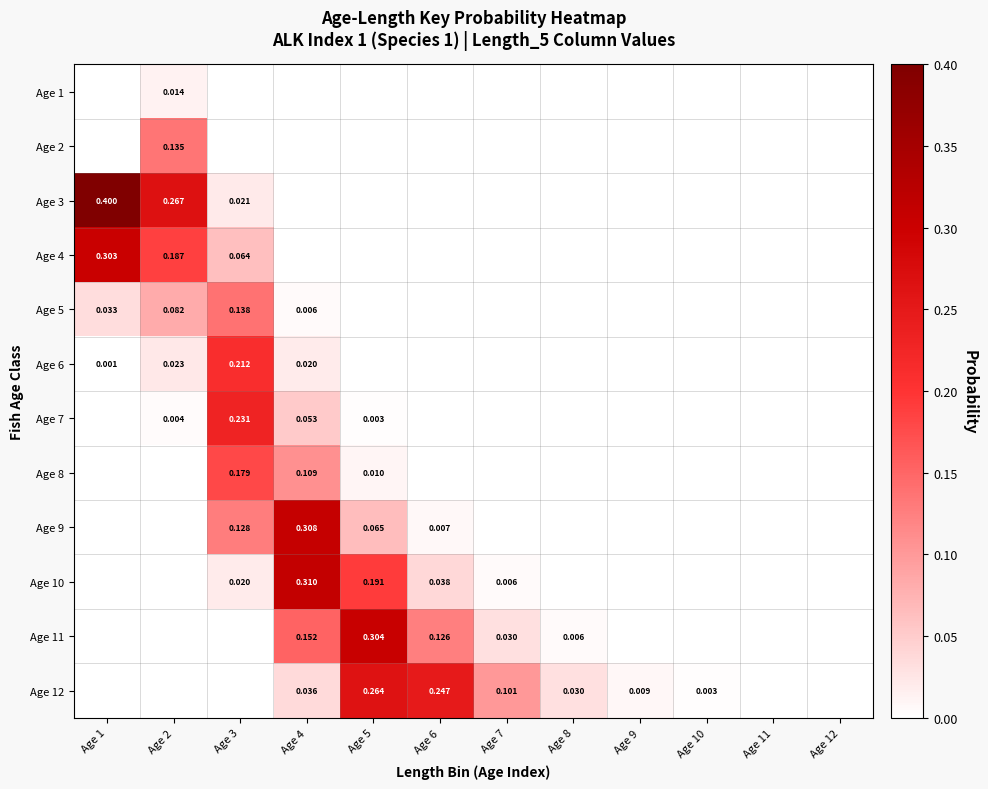

At which category is the sum across all series the highest?

Age 3